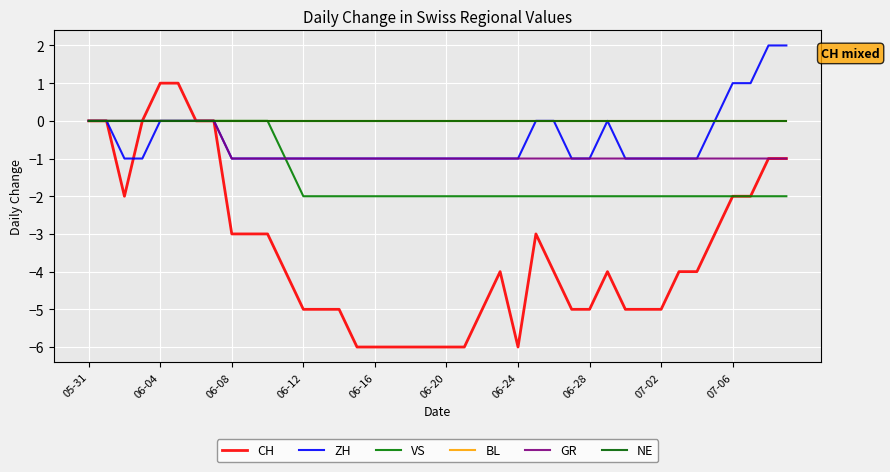

Is this an area chart (filled region under the line)?

No